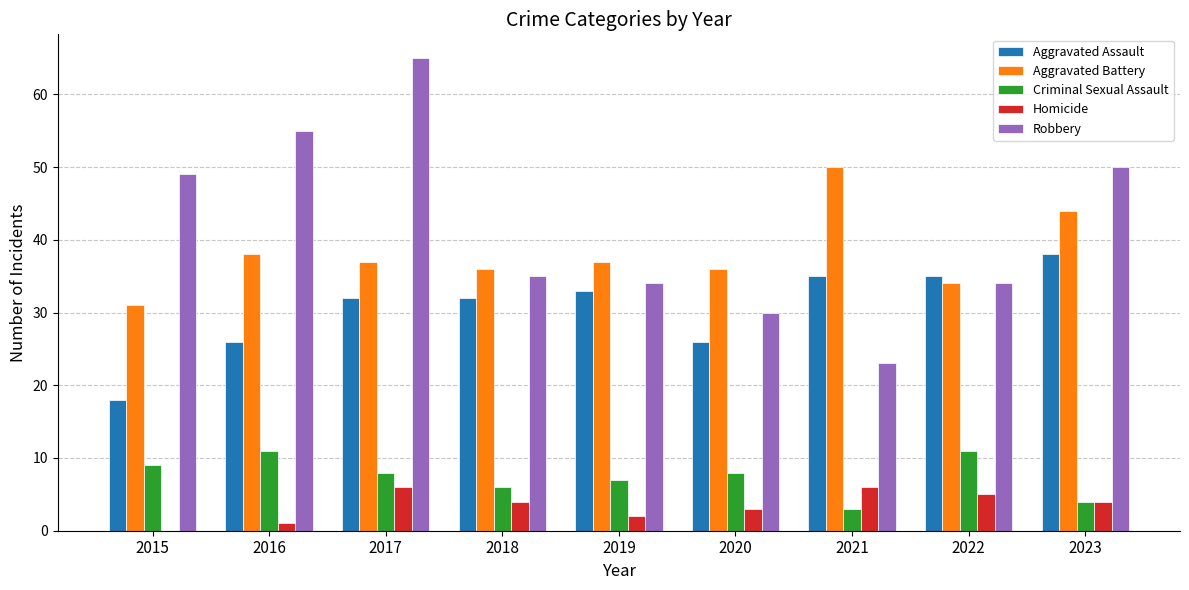

Which series changed the most between 2019 and 2020?

Aggravated Assault